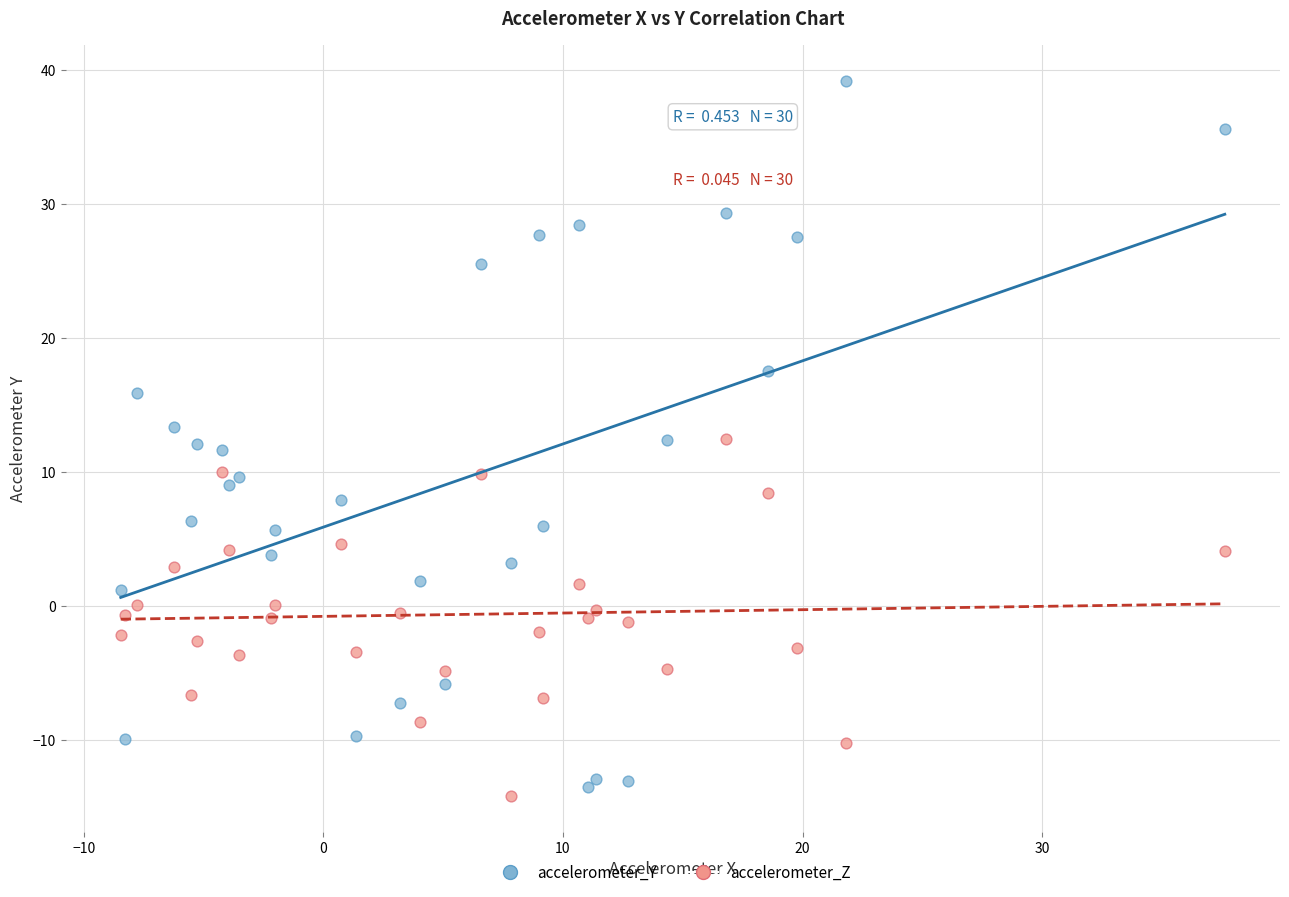

Across all data points, what is the range of Y values (max minus min)?

53.4